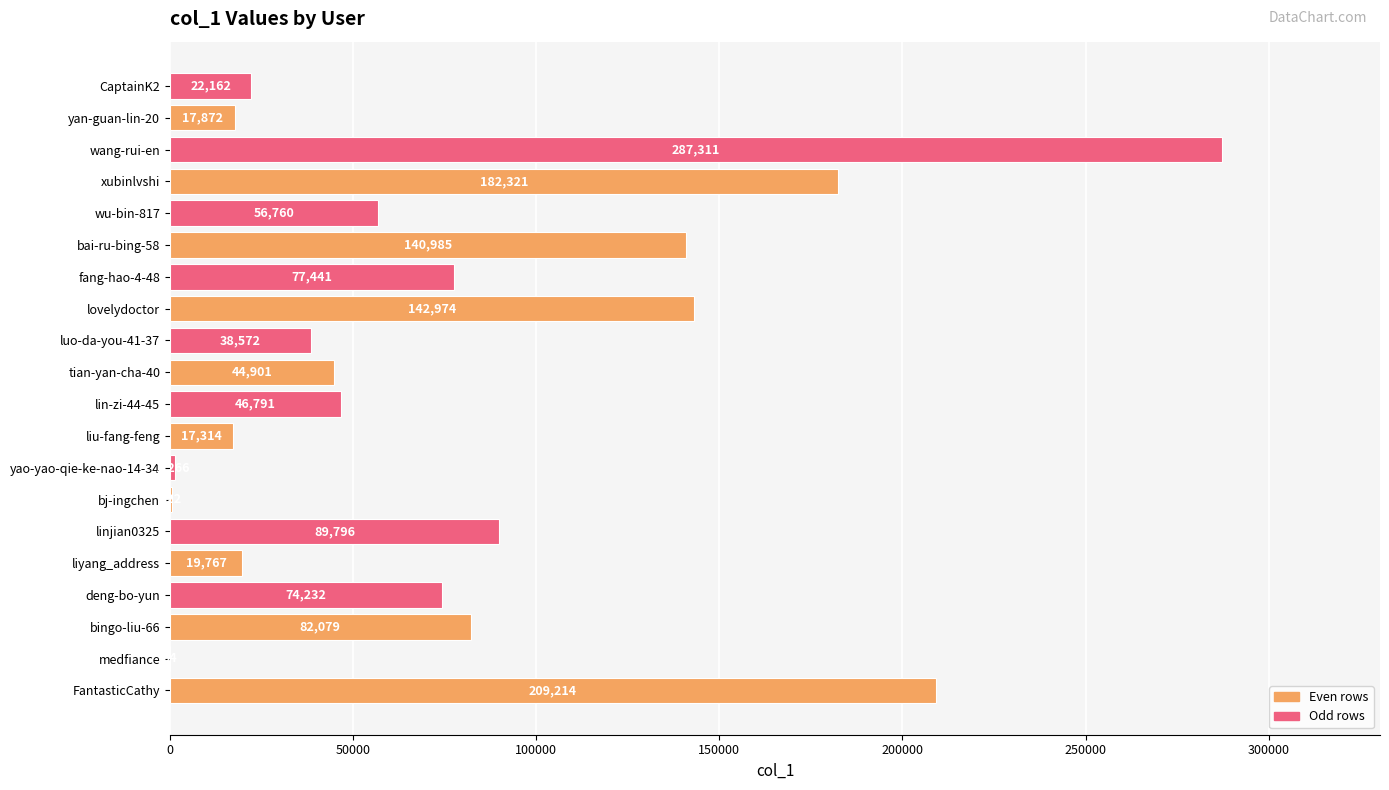

The chart shows a value of 37248 at linjian0325. True or false?

False